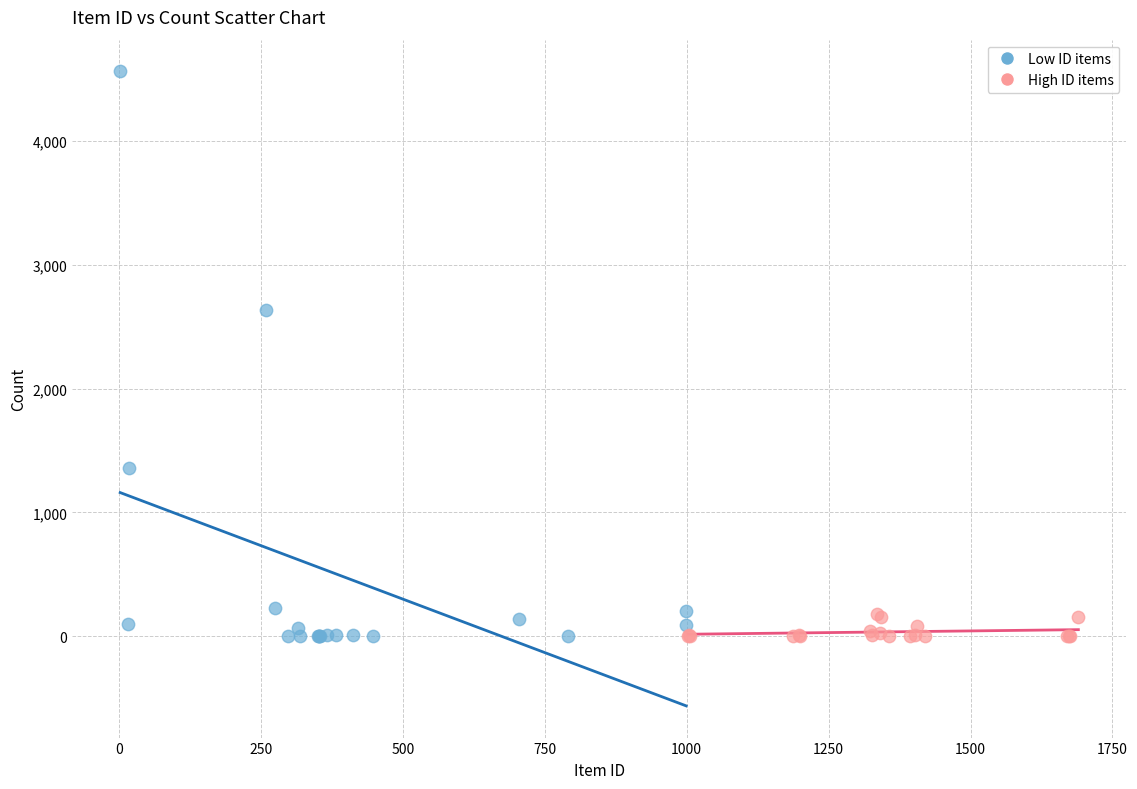

What are all the series names shown in the legend?

Low ID items, High ID items